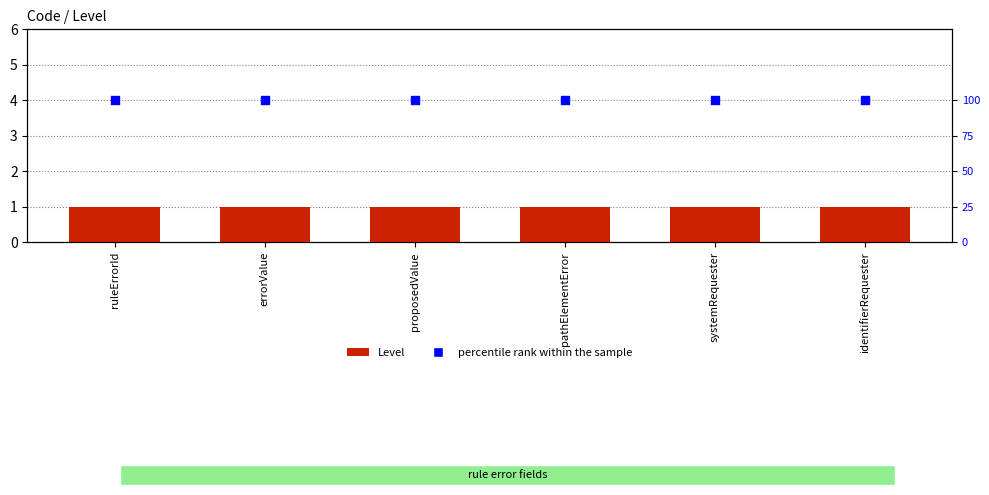

Which series reaches the maximum Y coordinate?

percentile rank within the sample